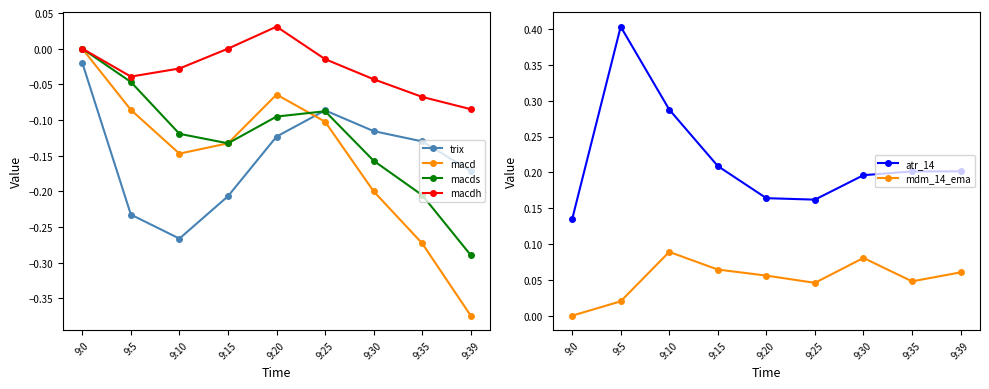

In macdh, how many points are lower than both neighbors (excluding endpoints)?

1